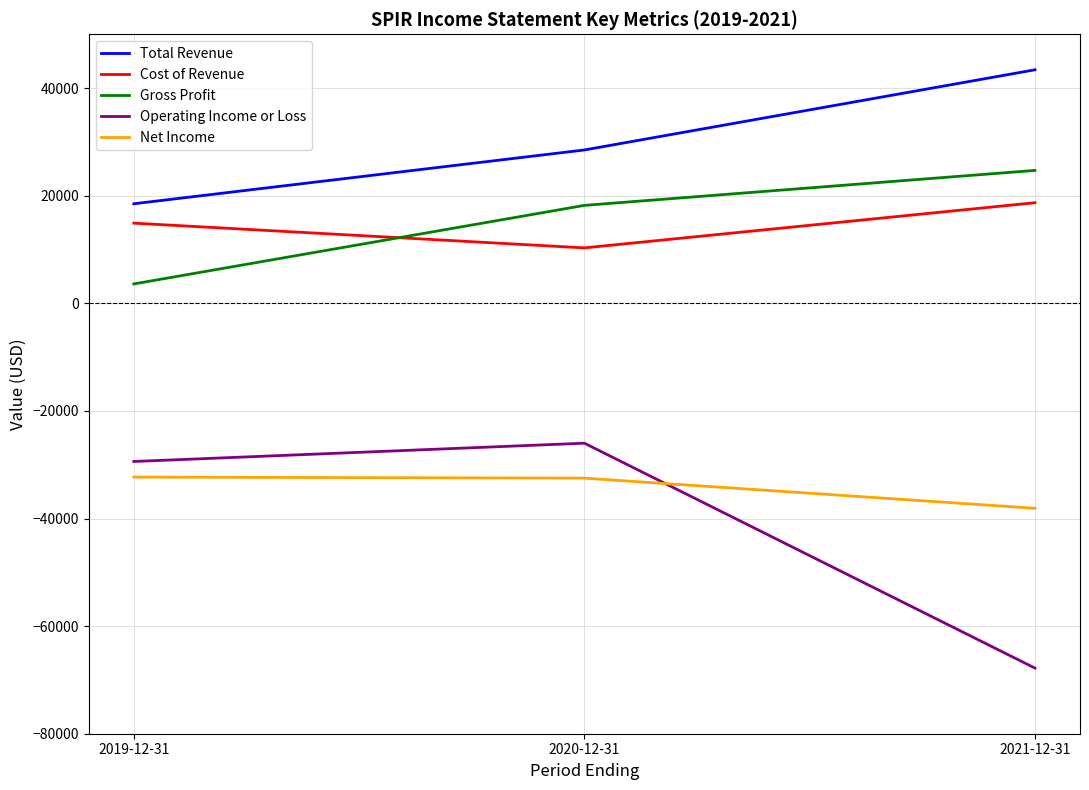

At which label does Cost of Revenue reach its minimum?

2020-12-31